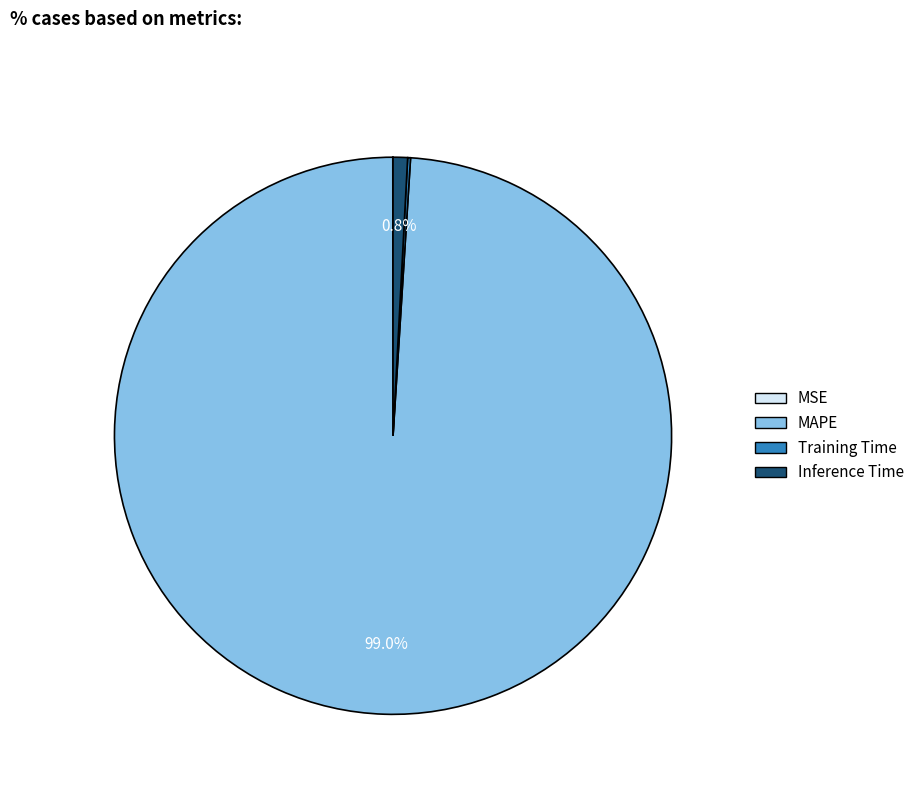

Which slice represents more than half of the pie?

MAPE